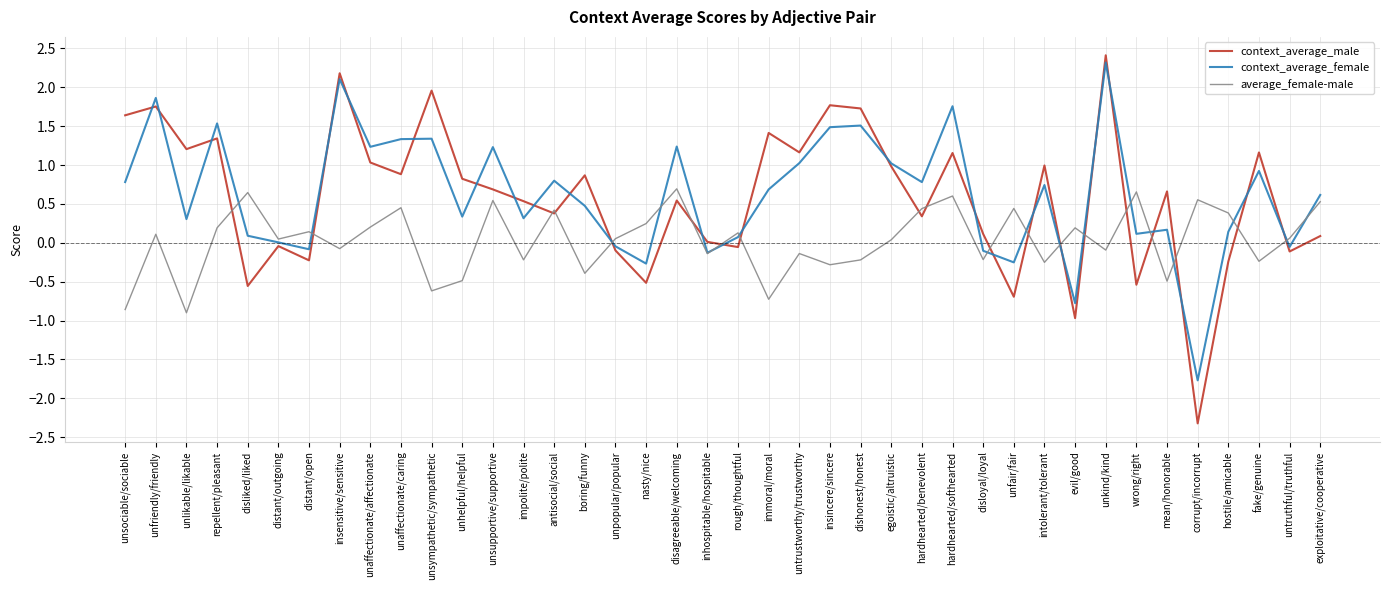

Where do average_female-male and context_average_female first cross each other?

repellent/pleasant and disliked/liked